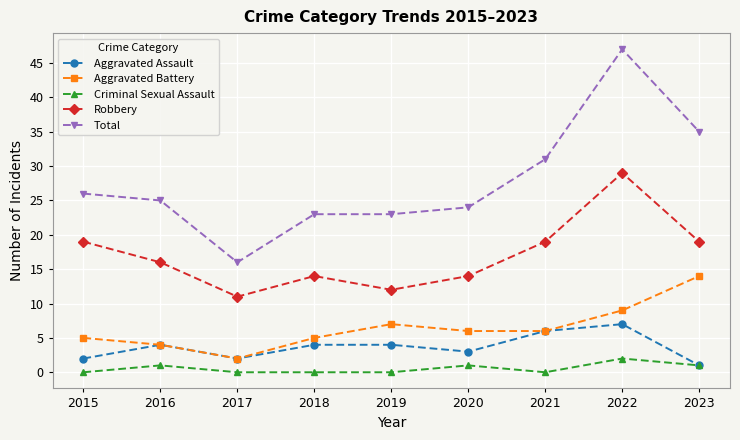

Is the value of Aggravated Battery at 2022 greater than the value of Aggravated Assault at 2022?

Yes